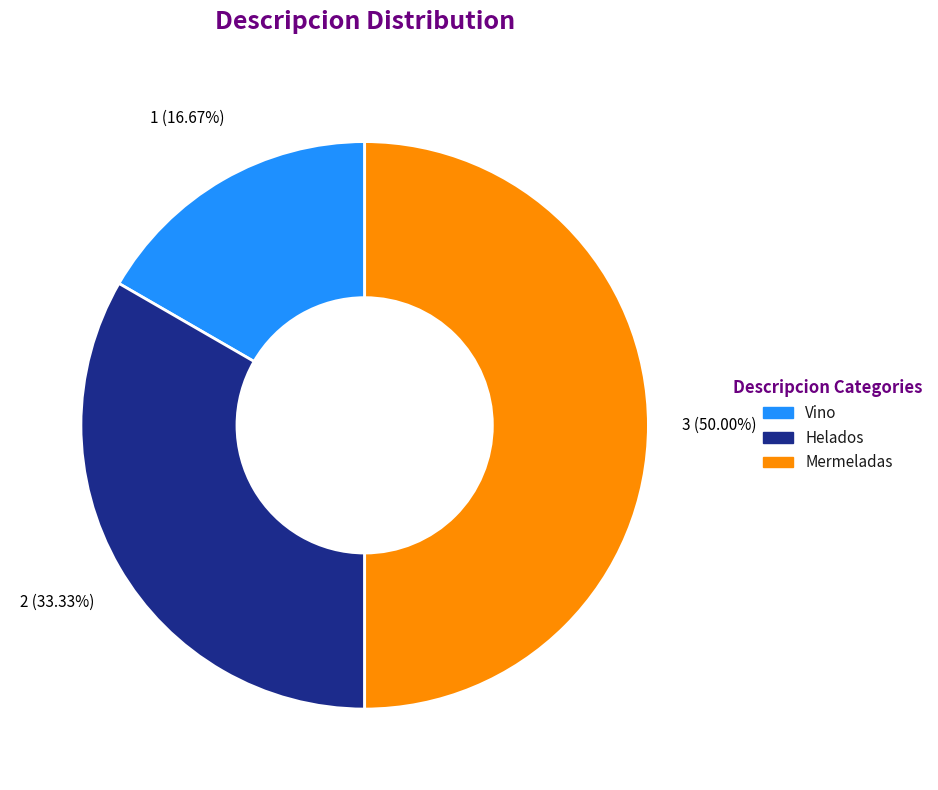

Does Helados represent more than half of the total?

No